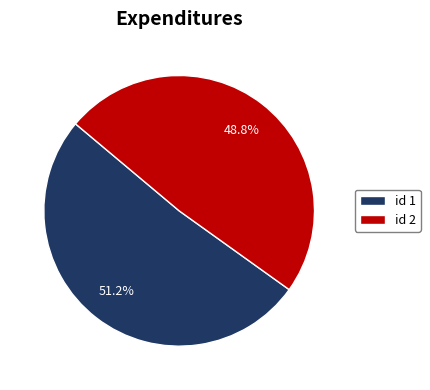

Count the number of slices in the pie.

2